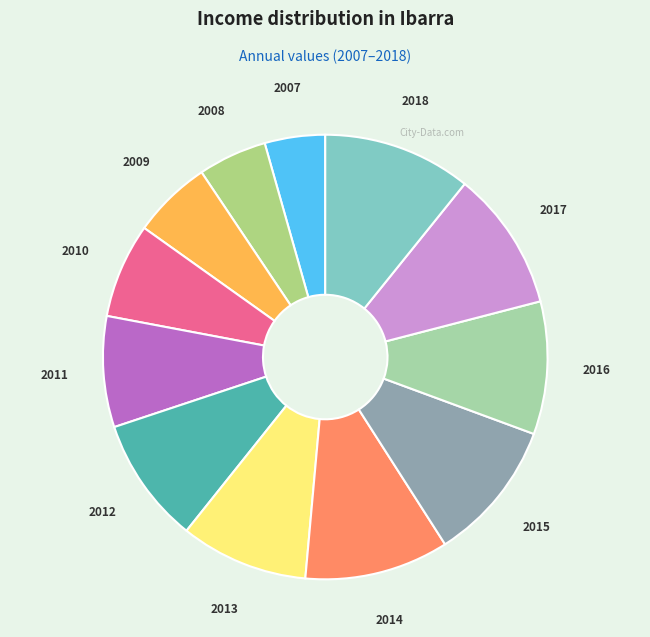

Rank the categories by value from highest to lowest.

2018, 2014, 2015, 2017, 2016, 2013, 2012, 2011, 2010, 2009, 2008, 2007